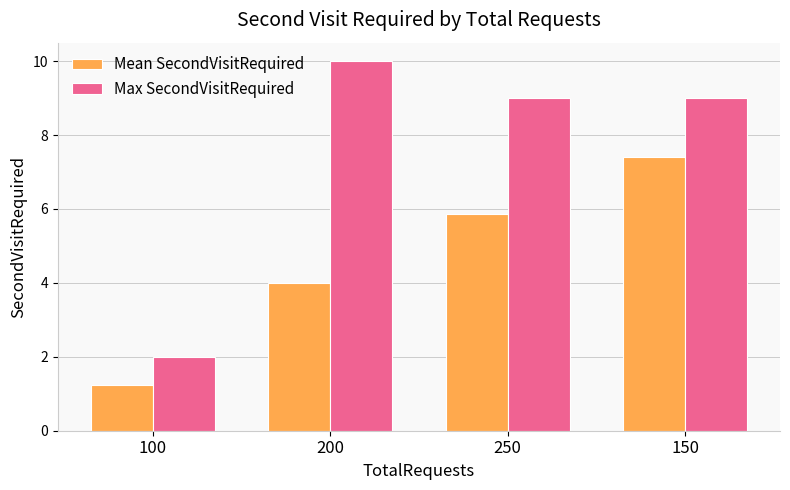

Rank the series by their average value, from highest to lowest.

Max SecondVisitRequired, Mean SecondVisitRequired